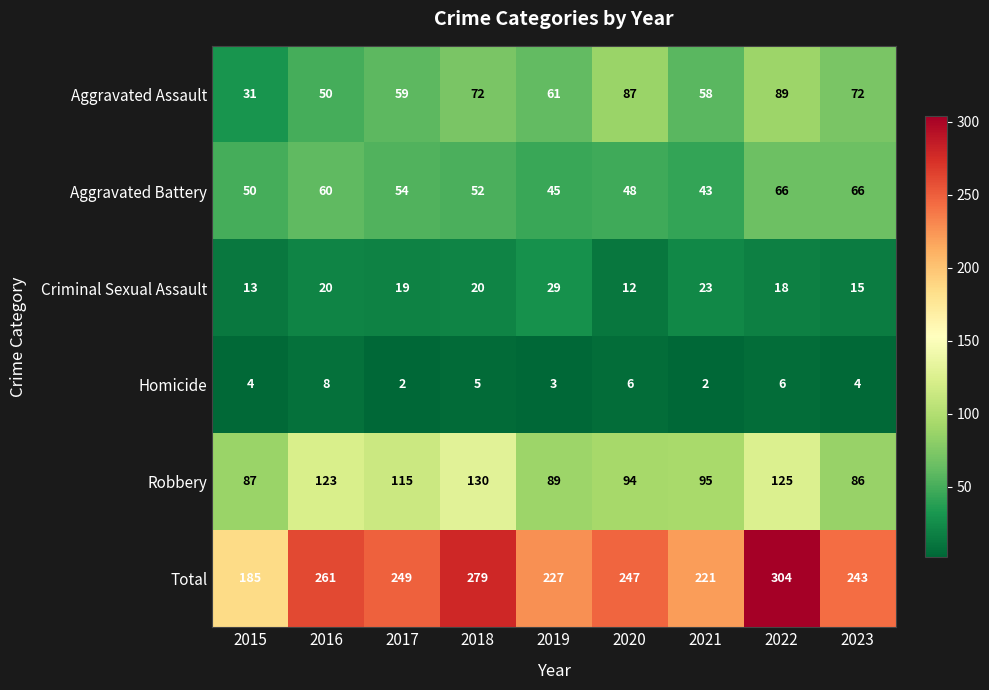

What is the total value across all series at 2018?

558